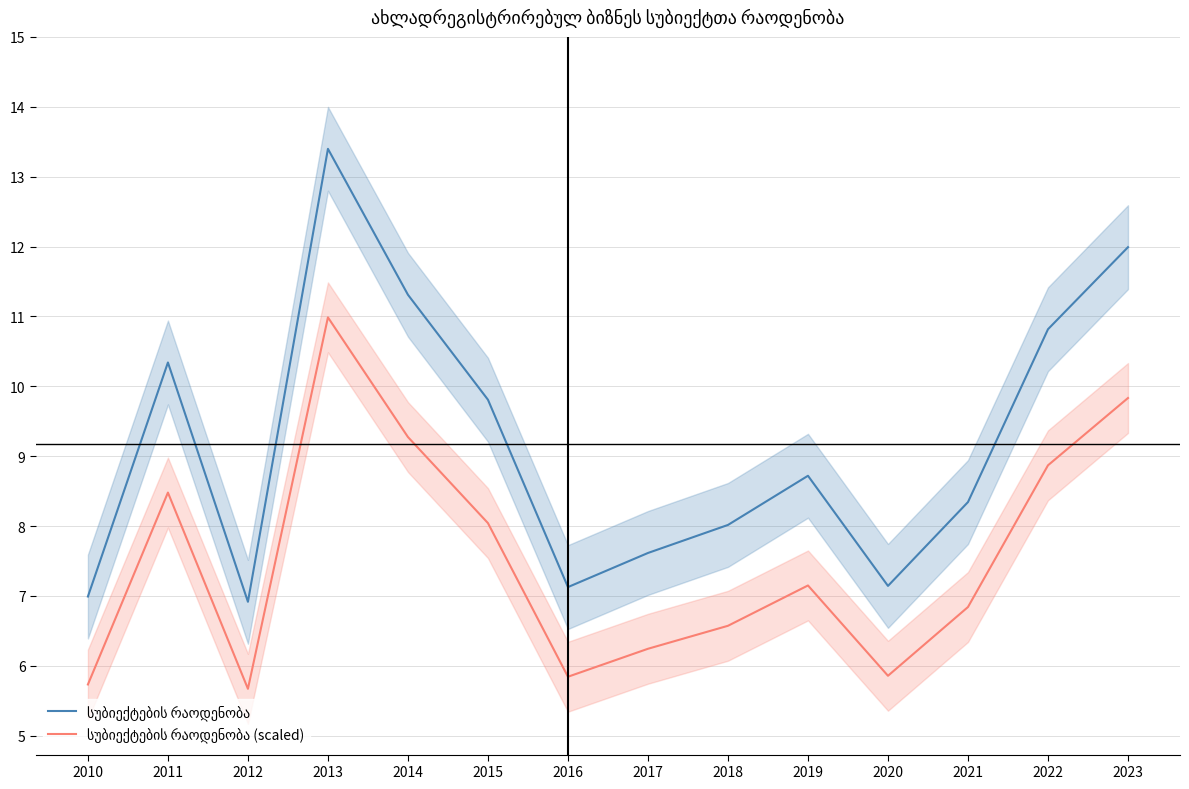

Which series has the largest range (max minus min)?

სუბიექტების რაოდენობა